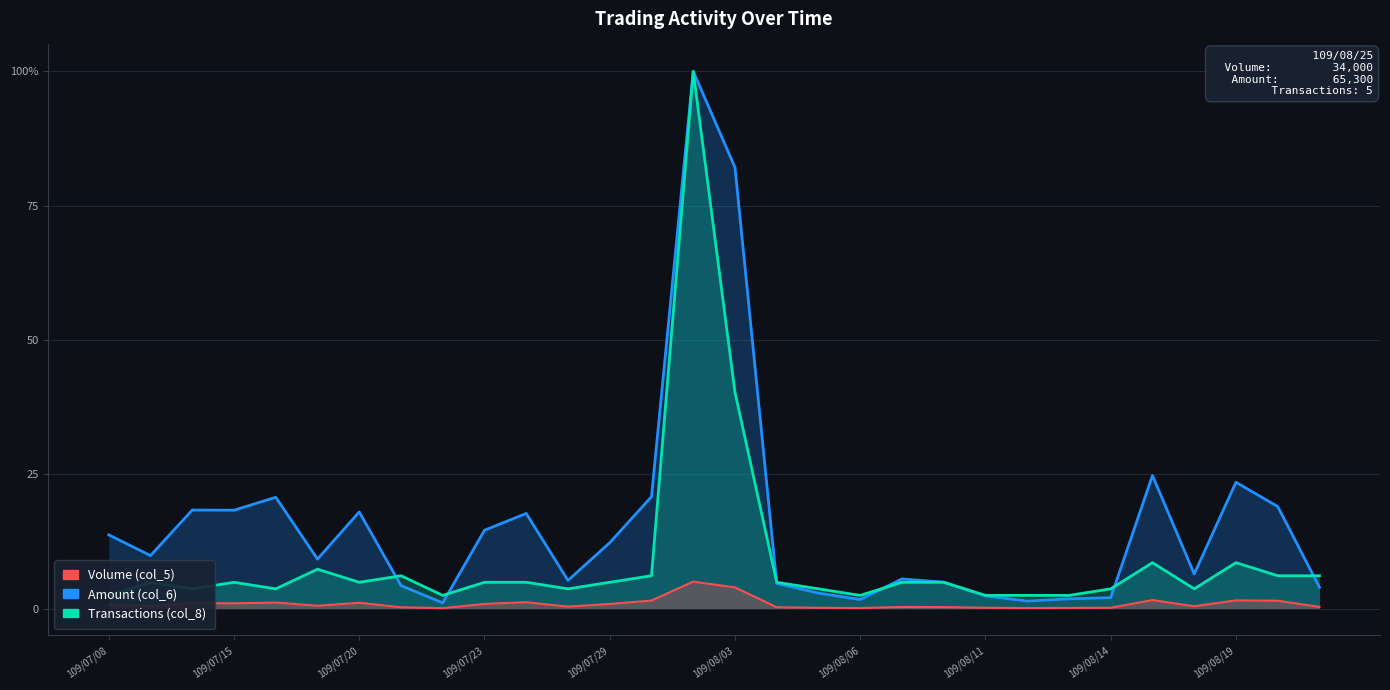

How many interior local valleys does the Transactions (col_8) series have?

7